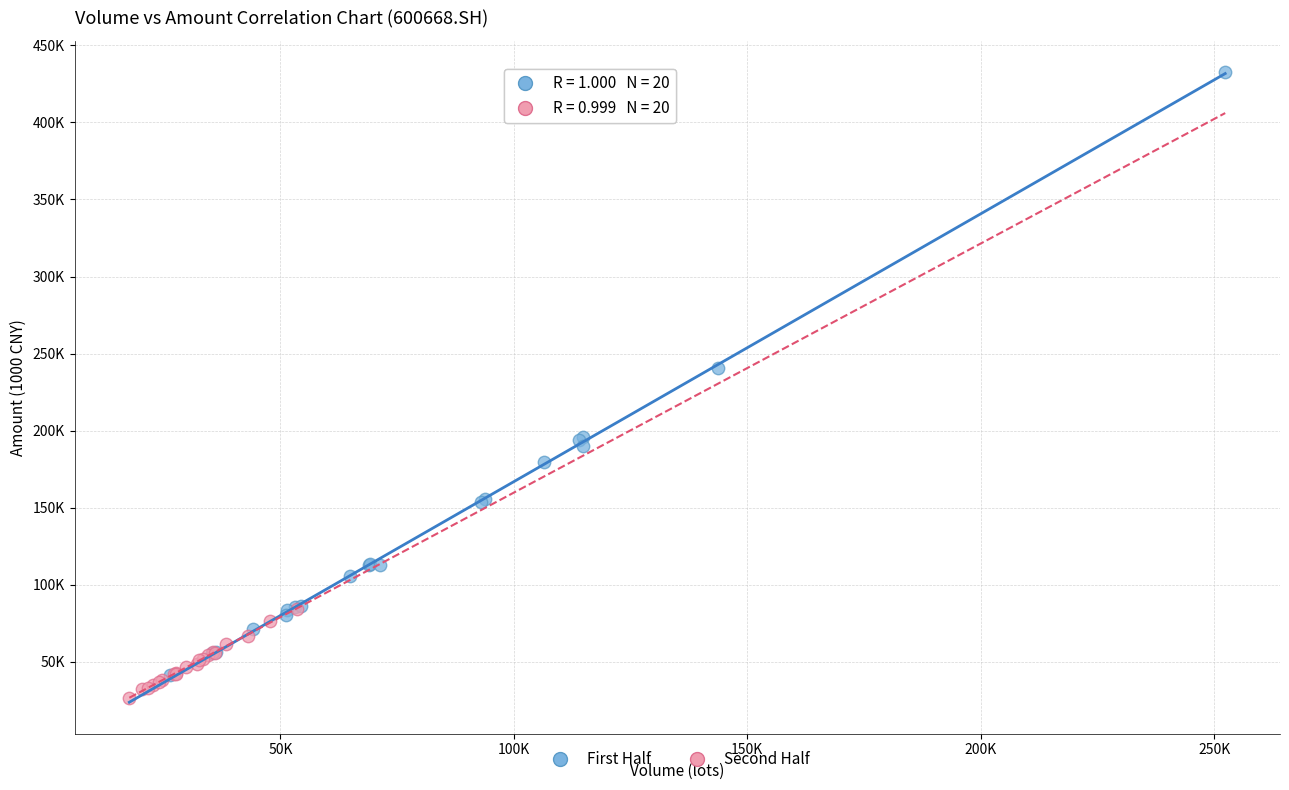

Which series reaches the minimum Y coordinate?

Second Half